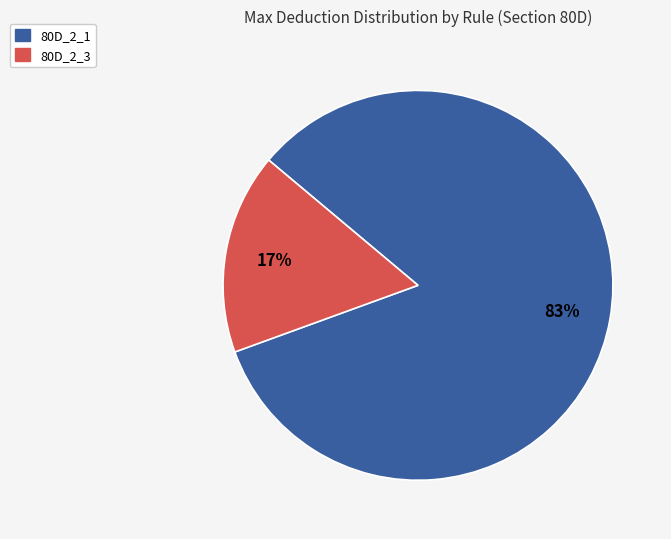

Which slice is the largest?

80D_2_1